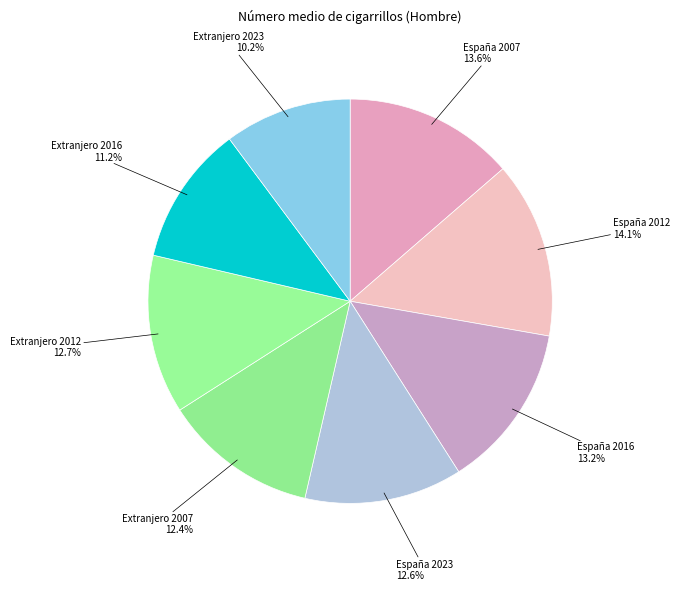

To the nearest percent, what is the combined percentage of España 2016 and España 2023?

26%